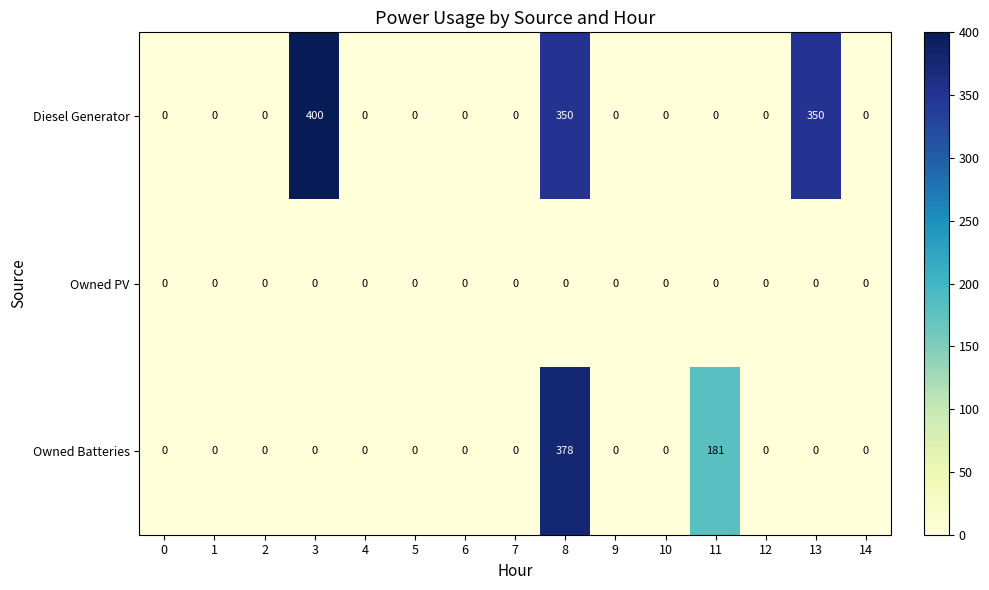

How many data points in Diesel Generator are above 0?

3